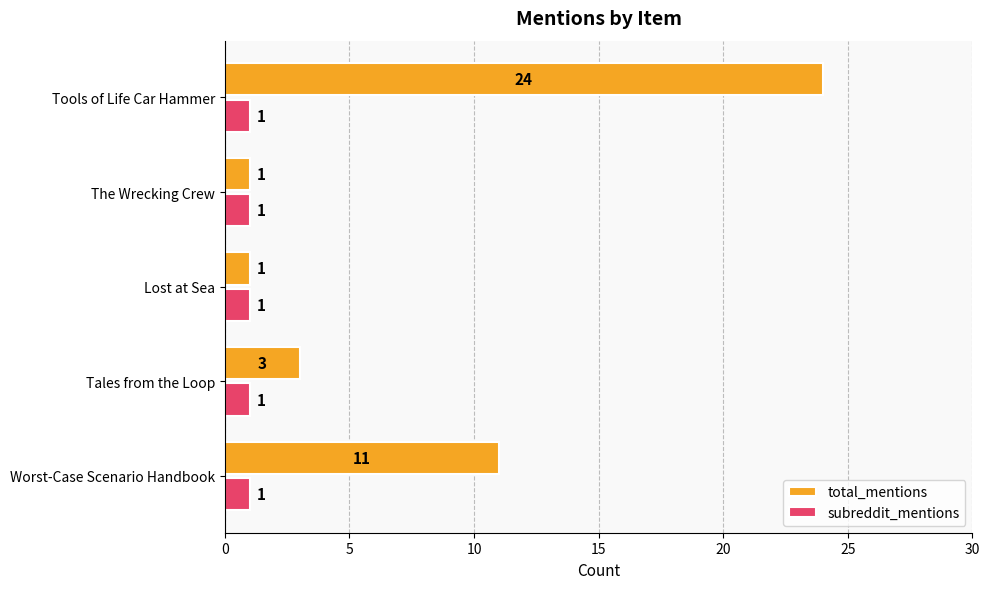

Rank the series by their maximum value, from lowest to highest.

subreddit_mentions, total_mentions